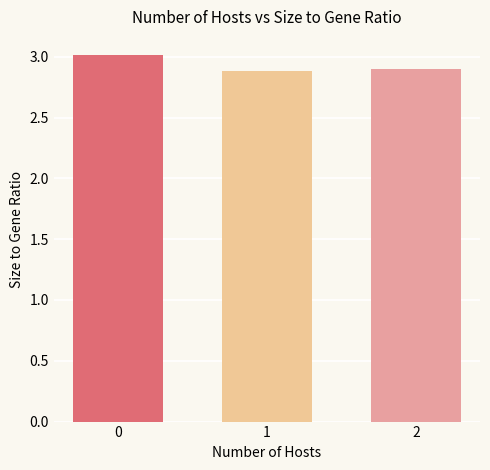

Approximately how many times larger is the value at 1 compared to 0?

1.0